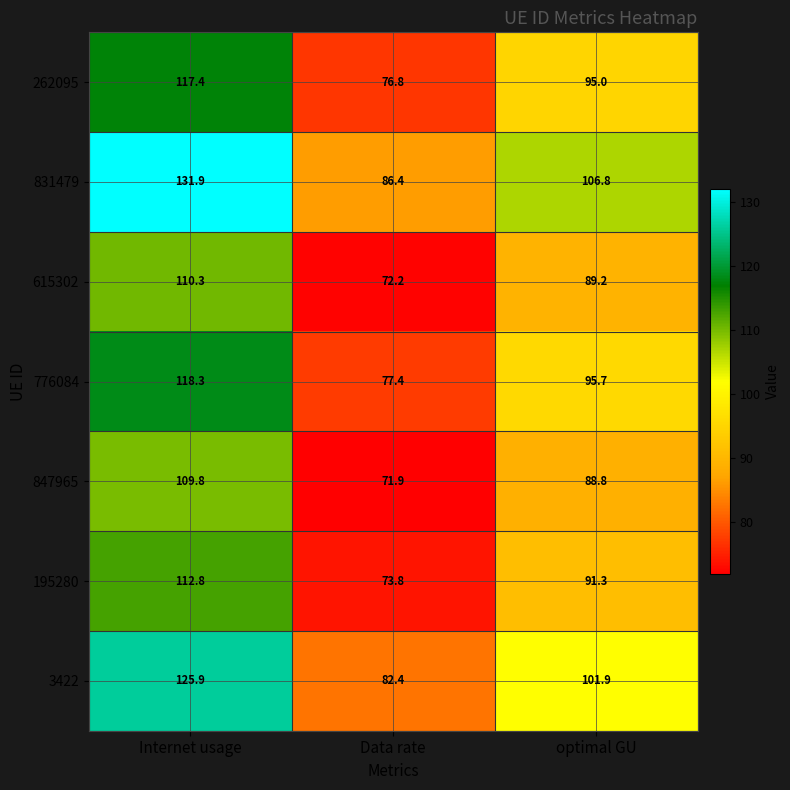

Which series has the largest total across all categories?

831479